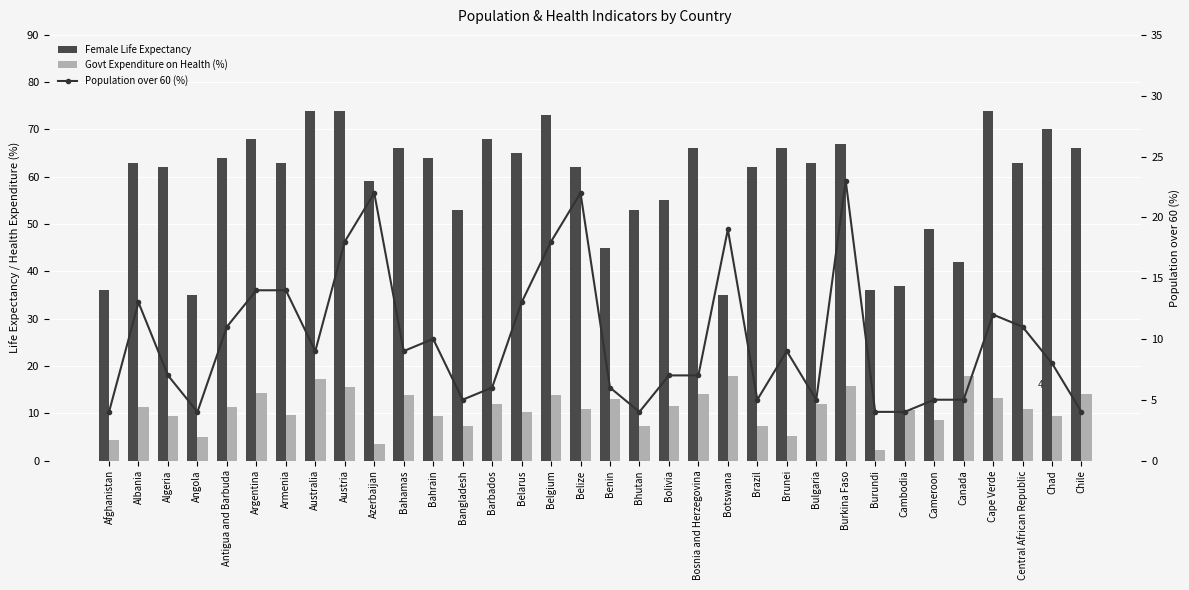

What is the average value of the Female Life Expectancy series?

58.8